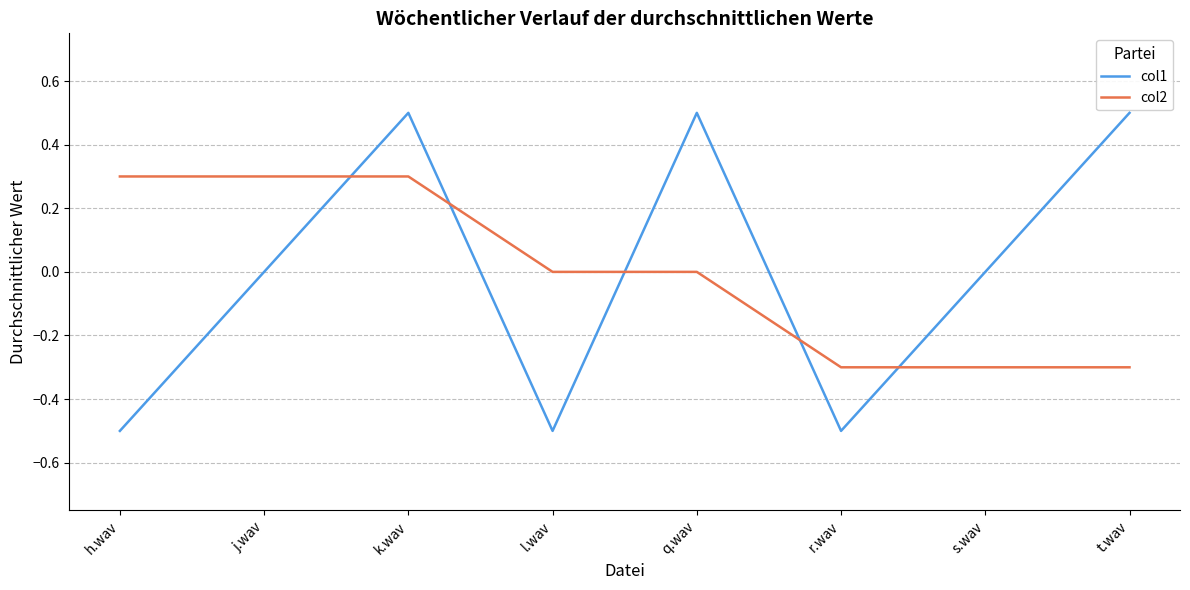

What is the smallest value displayed?

-0.5